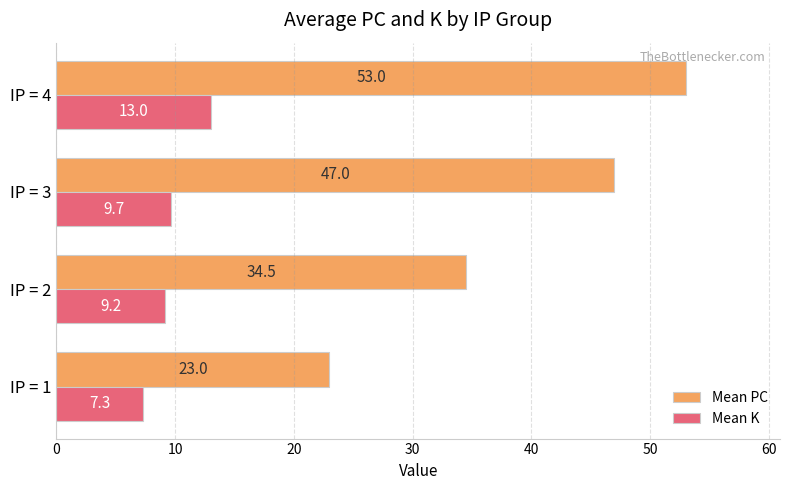

Rank the categories by Mean K value from highest to lowest.

IP = 4, IP = 3, IP = 2, IP = 1